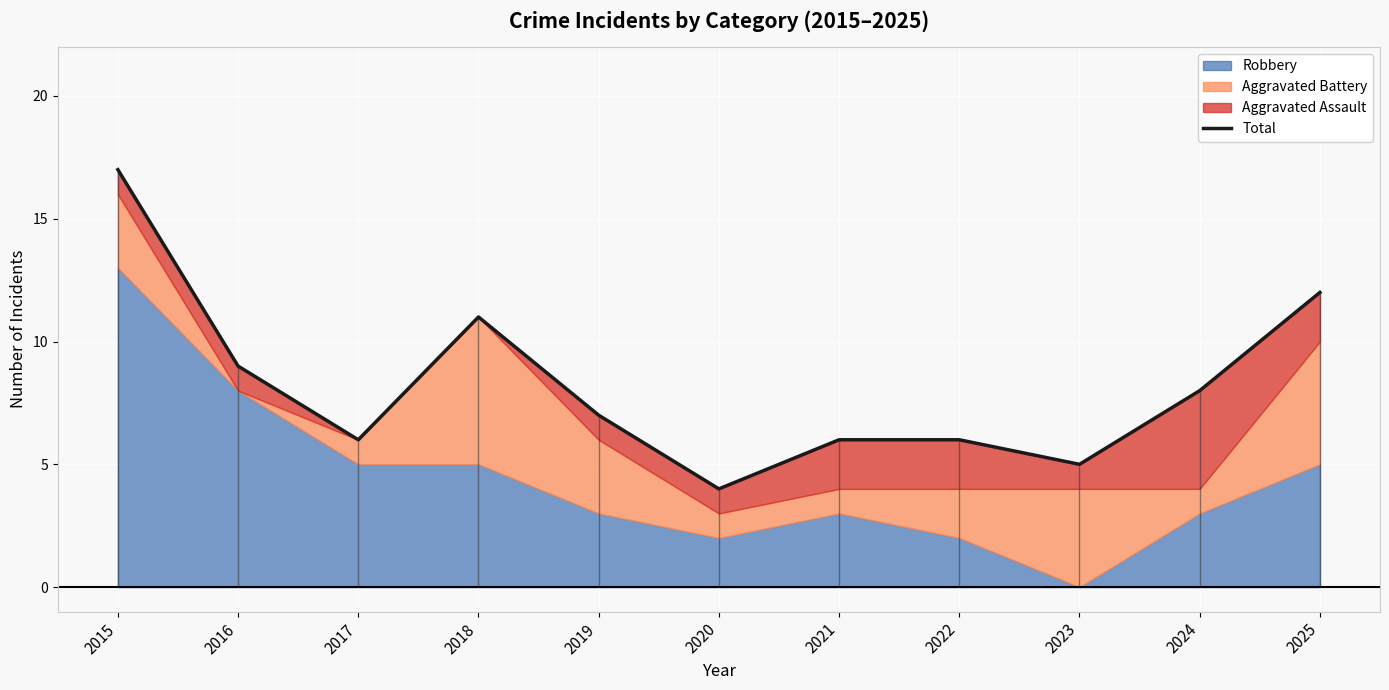

Which has a higher value, 2022 or 2015?

2015